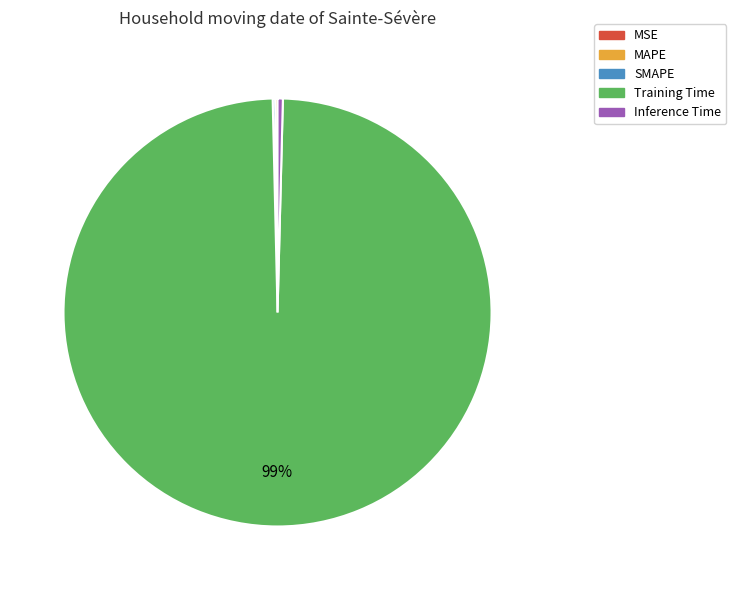

Which slice is the largest?

Training Time